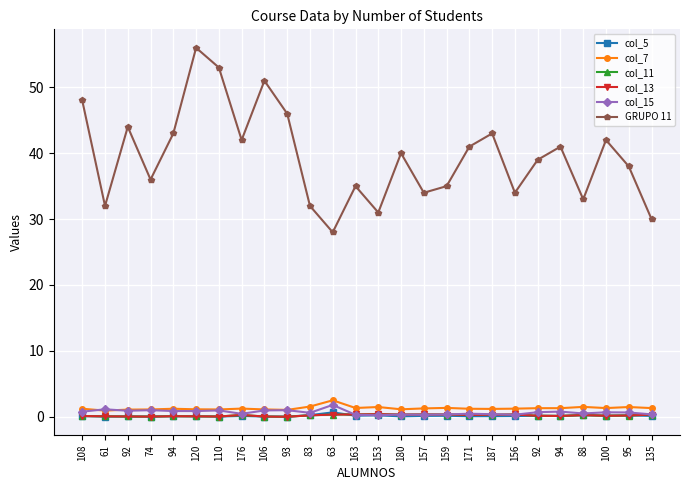

Reading right to left, extract all data points from this chart.

col_5: 135=0.1	95=0.2	100=0.2	88=0.2	94=0.1	92=0.2	156=0.1	187=0.1	171=0.1	159=0.2	157=0.1	180=0.1	153=0.2	163=0.2	63=0.7	83=0.2	93=0.0	106=0.0	176=0.1	110=0.0	120=0.1	94=0.1	74=0.0	92=0.0	61=0.0	108=0.1
col_7: 135=1.3	95=1.5	100=1.3	88=1.5	94=1.3	92=1.3	156=1.2	187=1.2	171=1.2	159=1.3	157=1.3	180=1.1	153=1.5	163=1.3	63=2.5	83=1.6	93=1.0	106=1.1	176=1.2	110=1.1	120=1.1	94=1.2	74=1.1	92=1.1	61=0.9	108=1.2
col_11: 135=0.3	95=0.2	100=0.2	88=0.2	94=0.1	92=0.2	156=0.3	187=0.3	171=0.3	159=0.3	157=0.3	180=0.3	153=0.4	163=0.4	63=0.3	83=0.2	93=0.0	106=0.0	176=0.3	110=0.0	120=0.1	94=0.1	74=0.0	92=0.0	61=0.1	108=0.1
col_13: 135=0.3	95=0.2	100=0.2	88=0.2	94=0.1	92=0.2	156=0.3	187=0.3	171=0.3	159=0.3	157=0.3	180=0.3	153=0.4	163=0.4	63=0.3	83=0.2	93=0.0	106=0.0	176=0.3	110=0.0	120=0.1	94=0.1	74=0.0	92=0.0	61=0.1	108=0.1
col_15: 135=0.4	95=0.7	100=0.7	88=0.5	94=0.8	92=0.7	156=0.3	187=0.4	171=0.5	159=0.3	157=0.3	180=0.3	153=0.2	163=0.3	63=1.8	83=0.6	93=1.0	106=1.0	176=0.4	110=1.0	120=0.9	94=0.9	74=1.0	92=0.9	61=1.1	108=0.8
GRUPO 11: 135=30.0	95=38.0	100=42.0	88=33.0	94=41.0	92=39.0	156=34.0	187=43.0	171=41.0	159=35.0	157=34.0	180=40.0	153=31.0	163=35.0	63=28.0	83=32.0	93=46.0	106=51.0	176=42.0	110=53.0	120=56.0	94=43.0	74=36.0	92=44.0	61=32.0	108=48.0